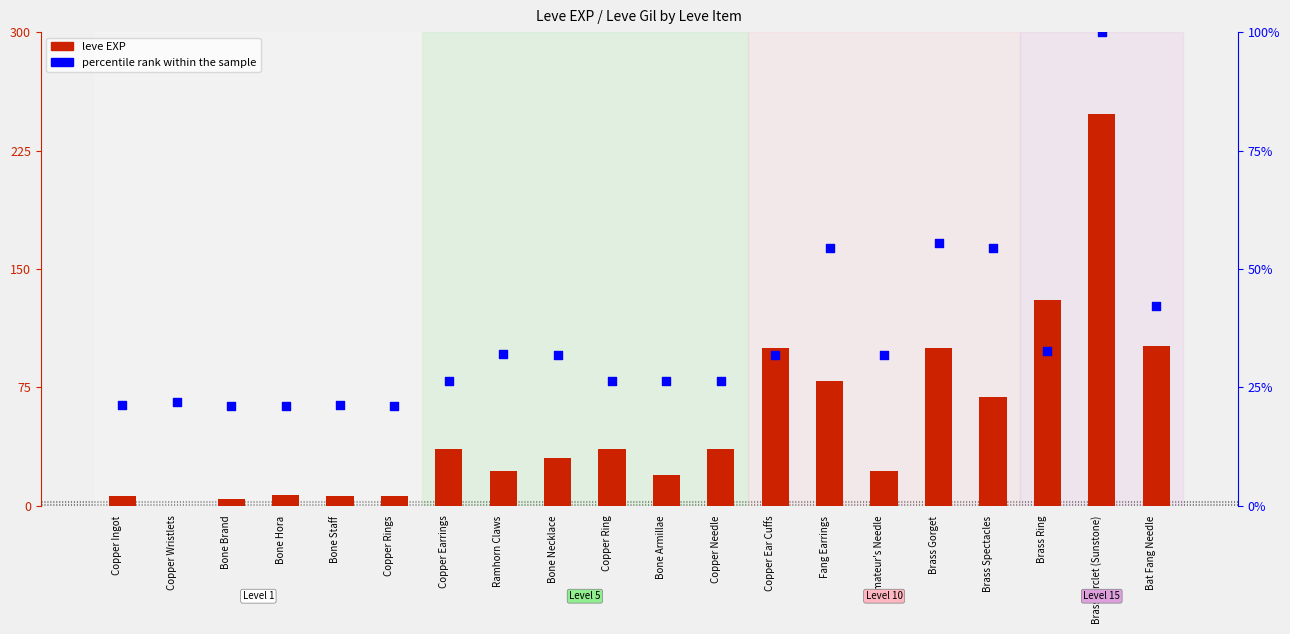

Which series reaches the maximum Y coordinate?

leve EXP